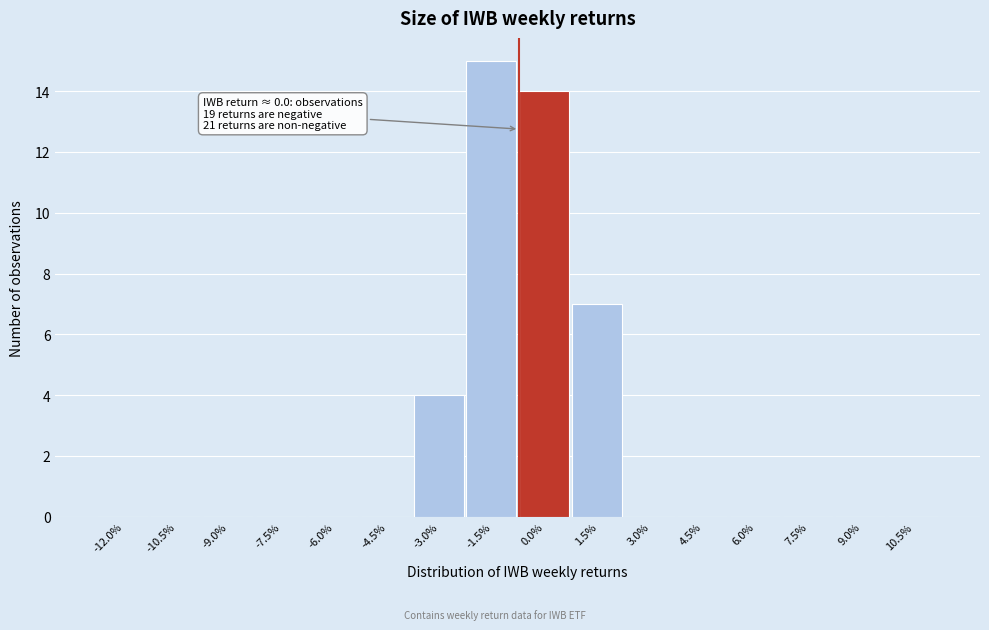

Reading left to right, extract all data points from this chart.

-12.0%=0	-10.5%=0	-9.0%=0	-7.5%=0	-6.0%=0	-4.5%=0	-3.0%=4	-1.5%=15	0.0%=14	1.5%=7	3.0%=0	4.5%=0	6.0%=0	7.5%=0	9.0%=0	10.5%=0